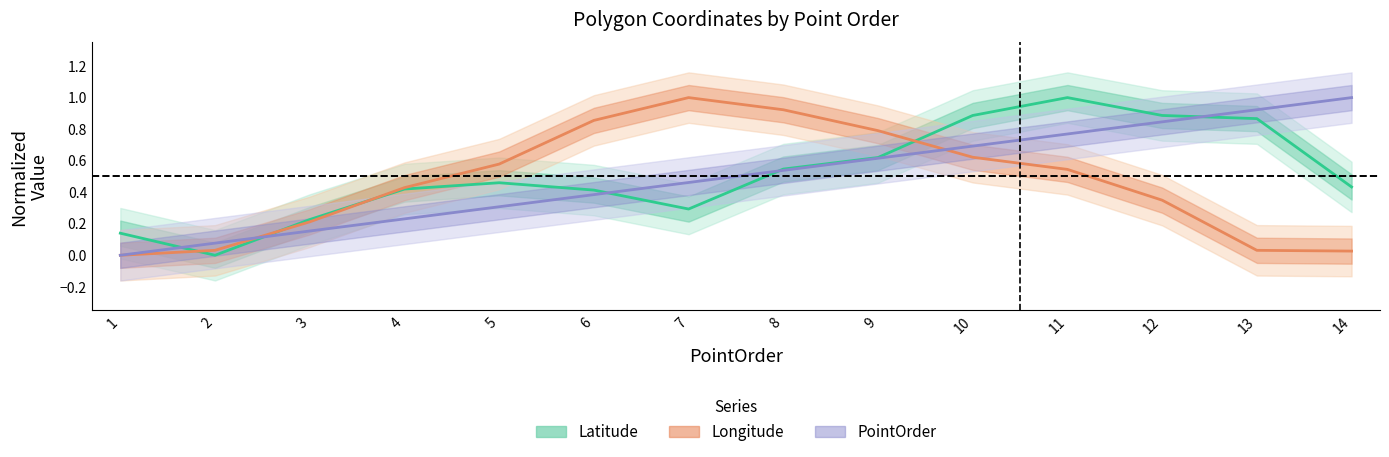

How many intersections are there between PointOrder and Longitude?

2